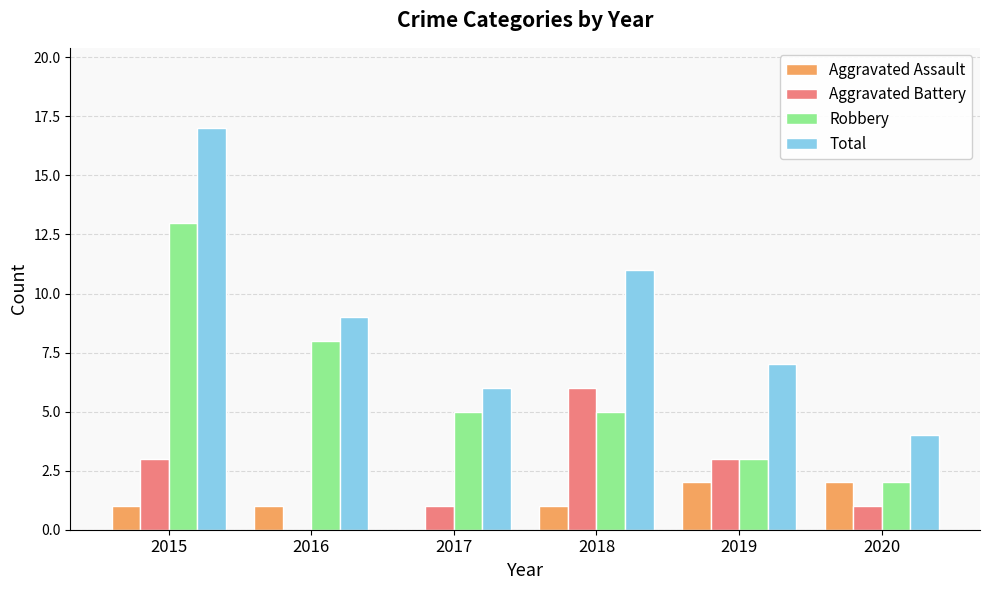

Which category has the highest value in the Robbery series?

2015